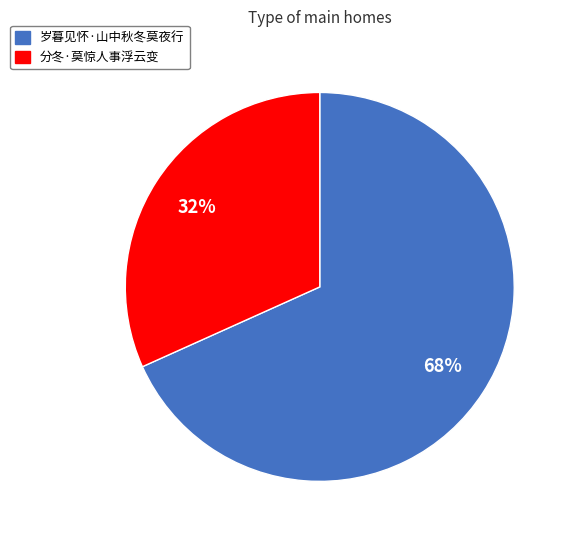

Count the number of slices in the pie.

2